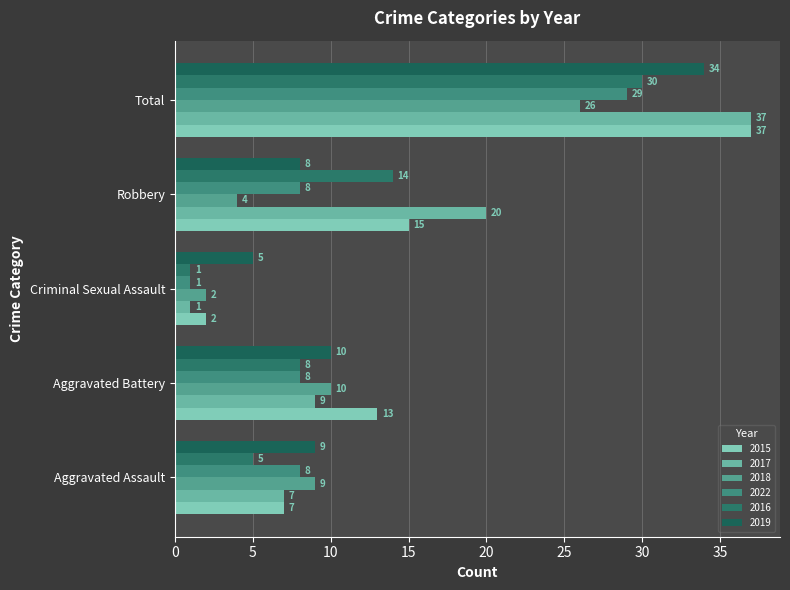

How many categories are shown in the chart?

5